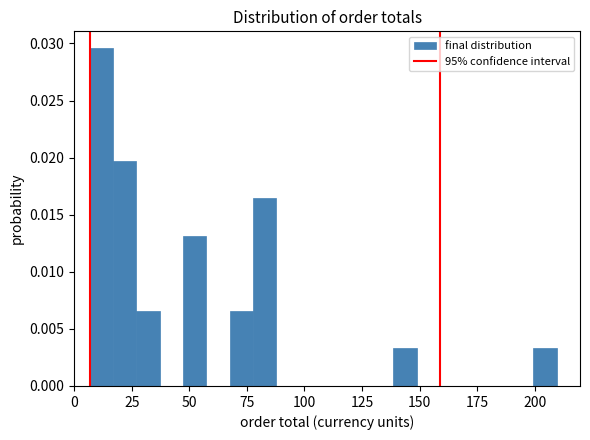

Read against the x-axis, roughly where is the centre of the tallest bar?

10